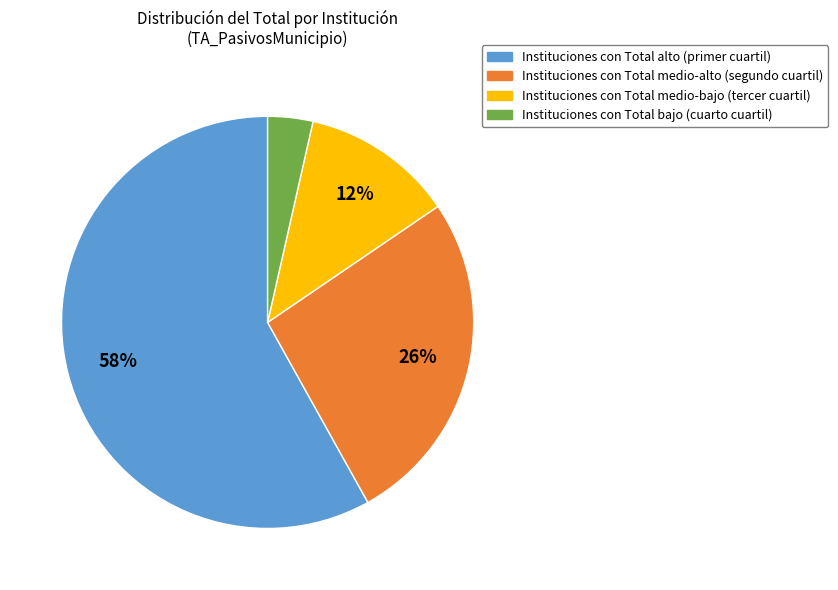

To the nearest percent, what is the average slice percentage?

25%